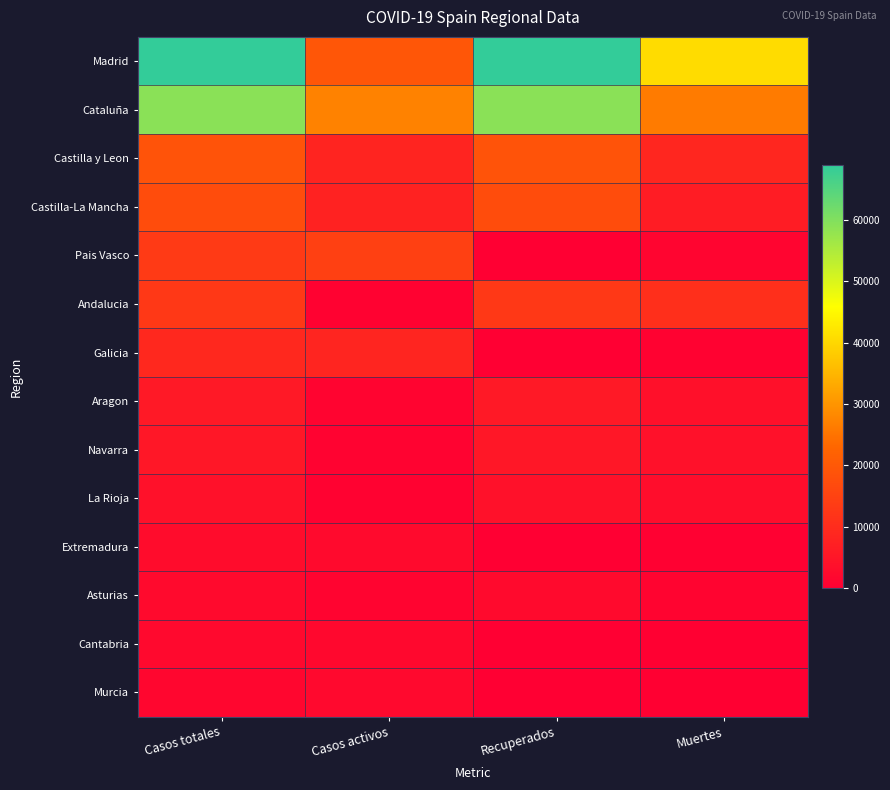

What is the difference between the second highest and second lowest values in the Asturias series?

1362